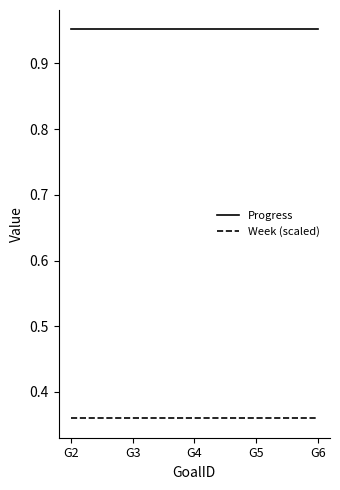

How many series are shown in this chart?

2